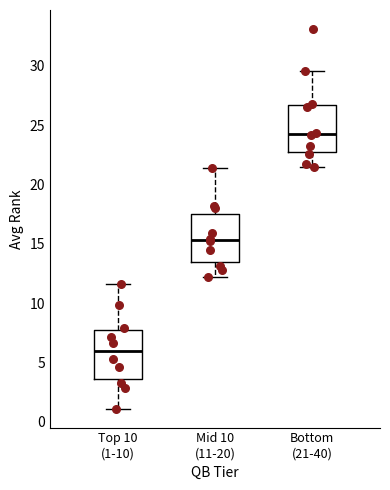

Reading left to right, read every box against the y-axis: the position of its median line, the range the box covers, and the ends of its whiskers. The values are not printed on the chart, so give them approximately, as read against the axis.

Top 10 (1-10): median 6.0, box 3.5 to 7.5, whiskers 1.0 to 11.5
Mid 10 (11-20): median 15.5, box 13.5 to 17.5, whiskers 12.0 to 21.5
Bottom (21-40): median 24.5, box 23.0 to 26.5, whiskers 21.5 to 29.5